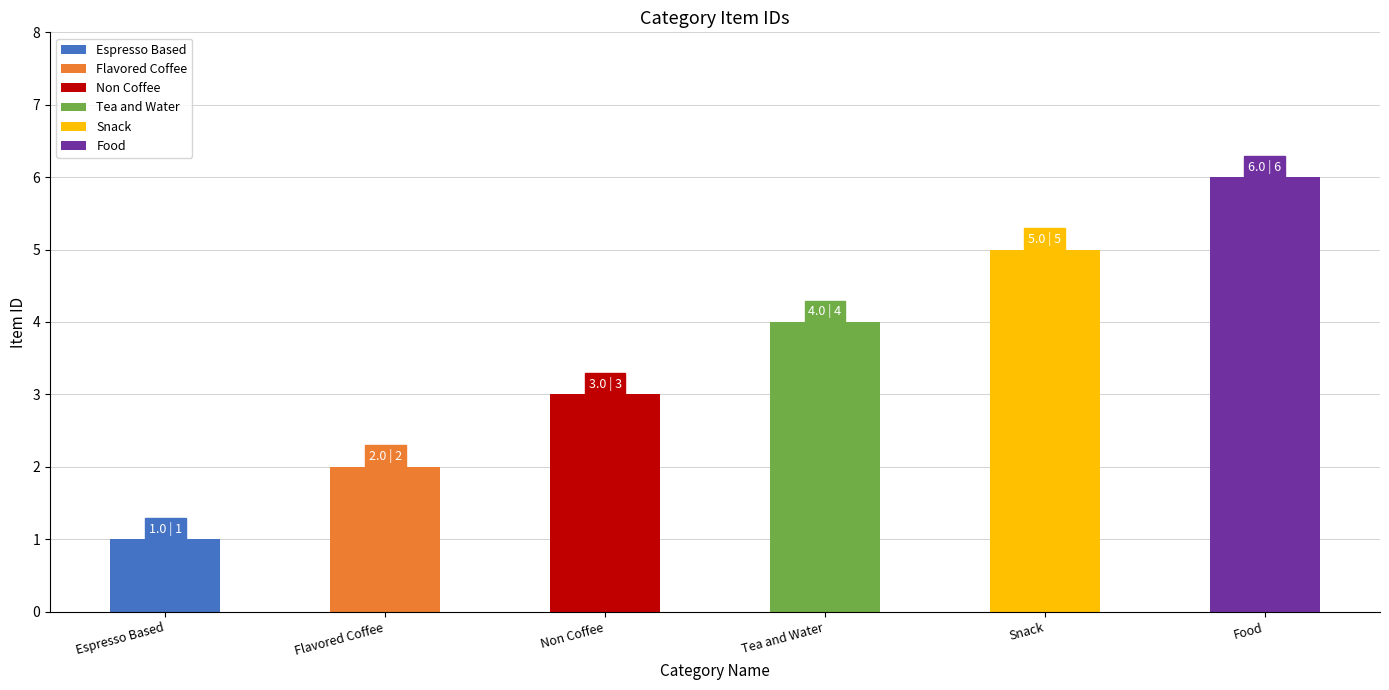

Is it true that the value at Non Coffee is 5?

False